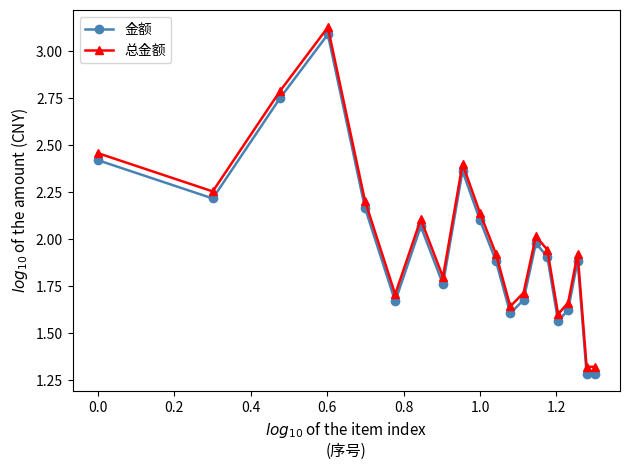

List the series in order of their peak value, lowest first.

金额, 总金额